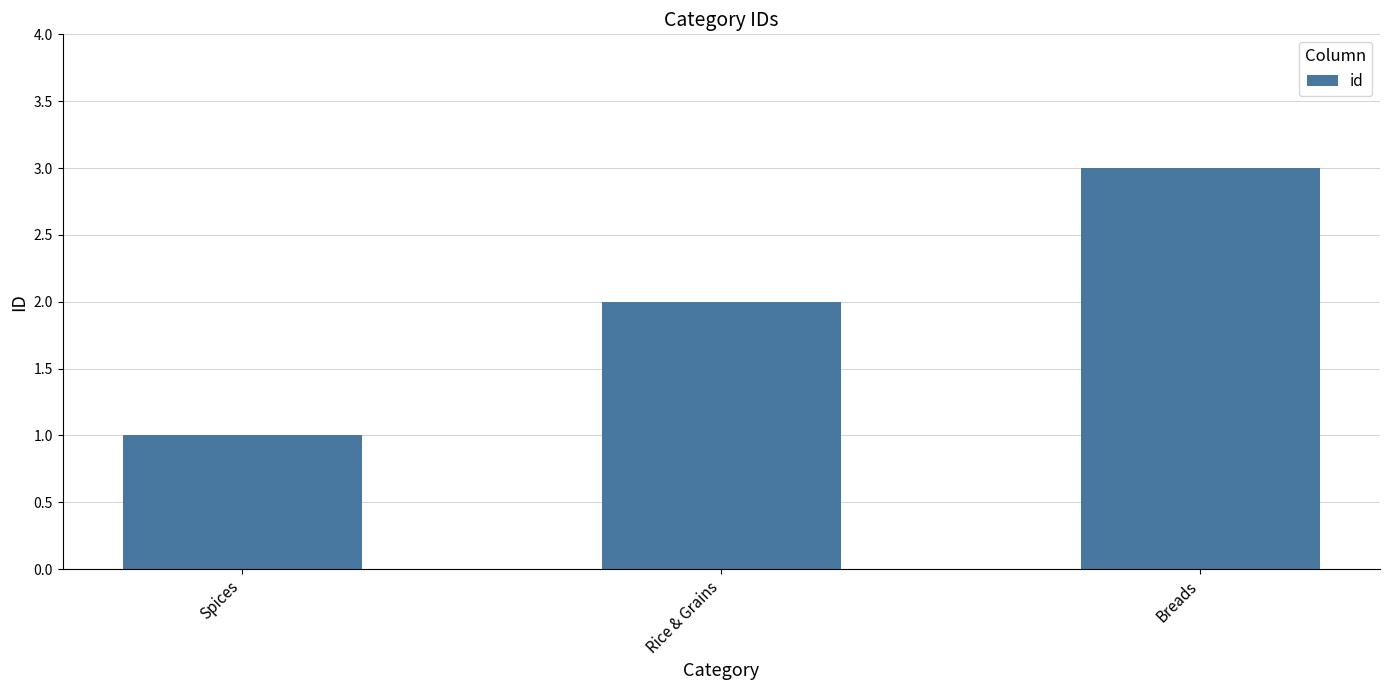

Reading left to right, list all the values displayed in this chart.

1	2	3